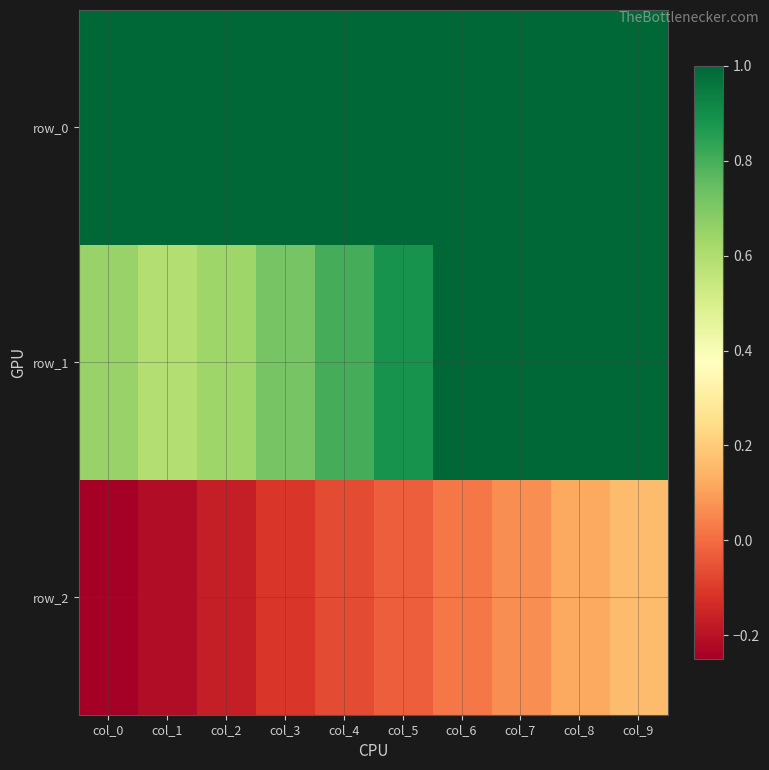

What is the difference between the second highest and second lowest values in the row_1 series?

0.4